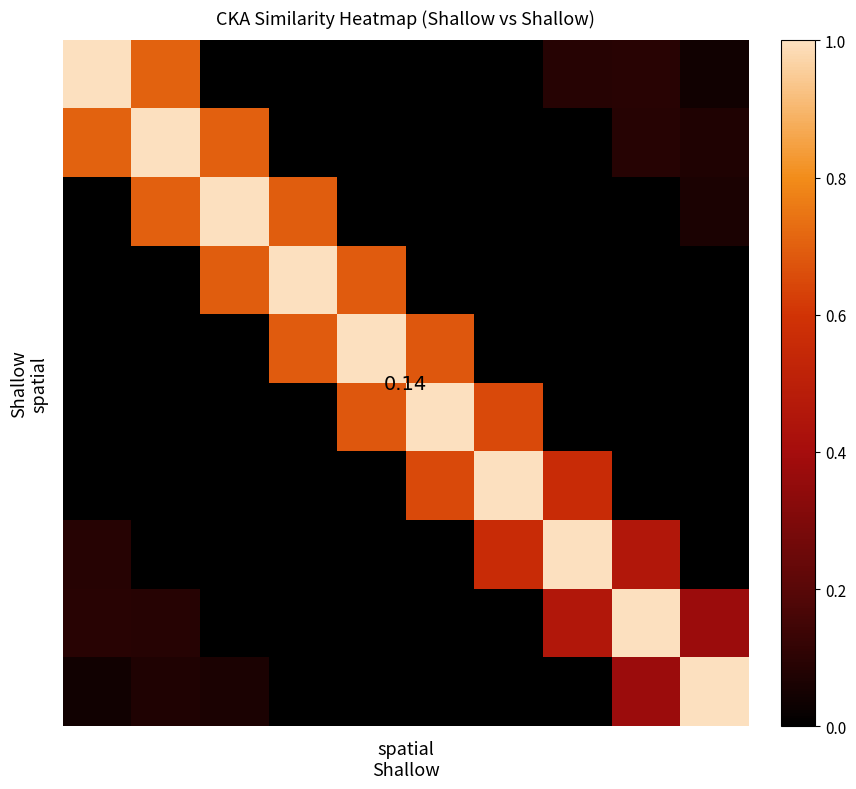

Which has a higher value, 6 or 7?

7